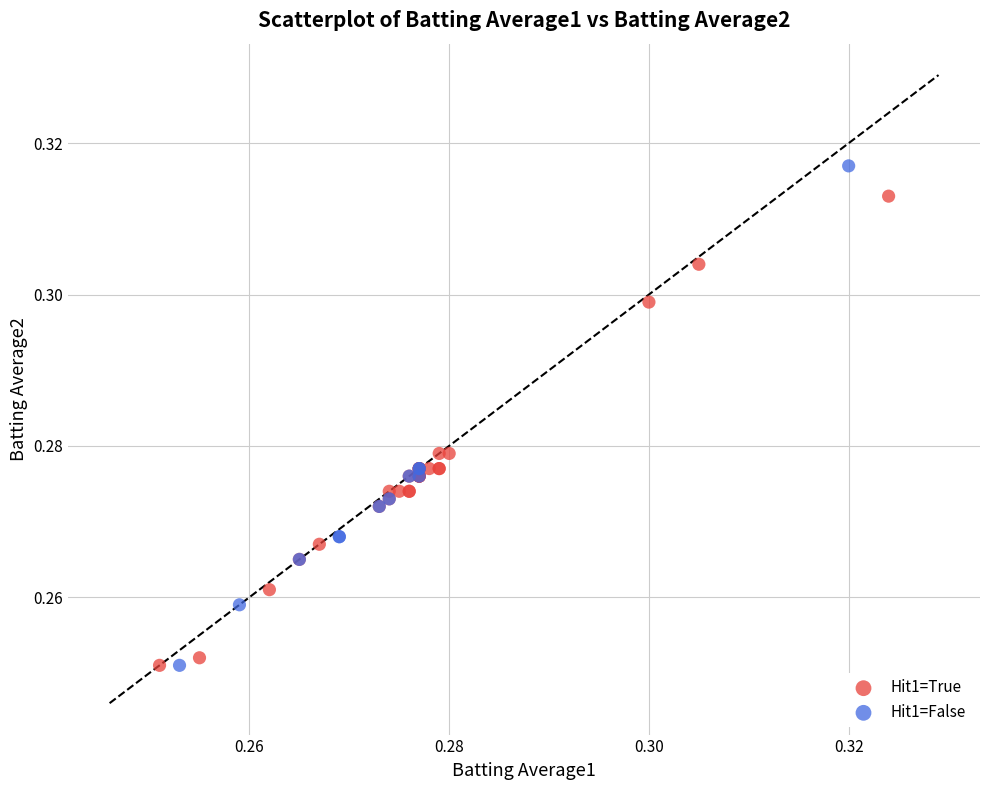

Which series contains the highest Y value?

Hit1=False